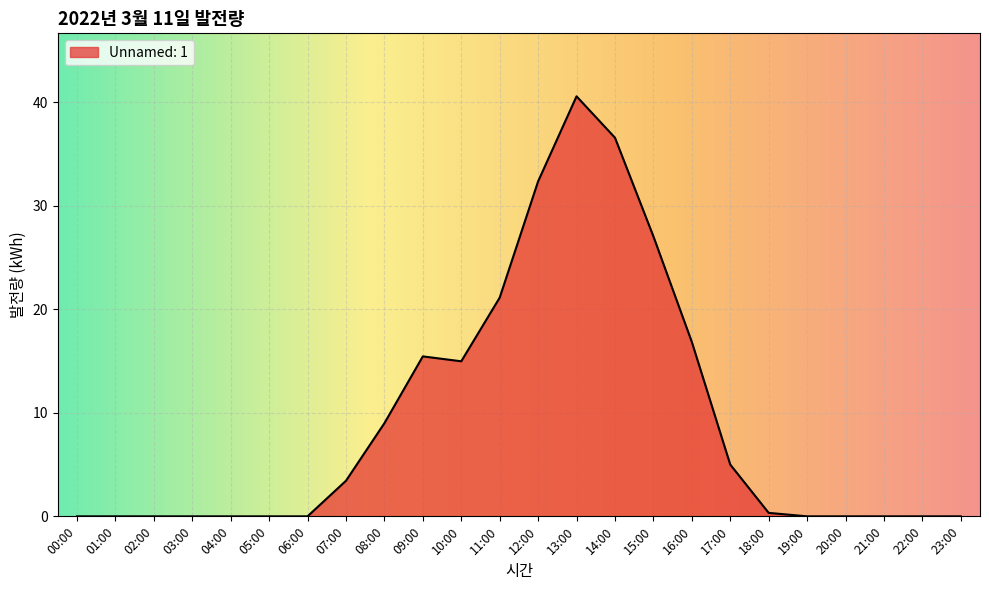

Is it true that the value at 11:00 is 30.8?

False